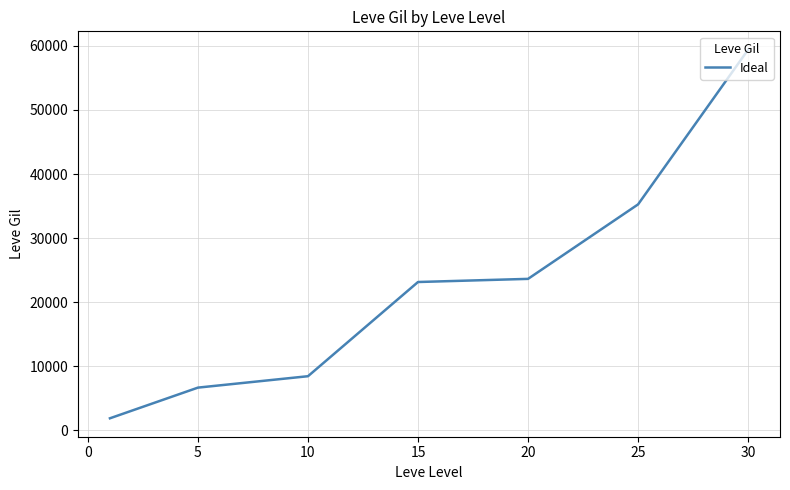

What is the sum of all values?

158398.3